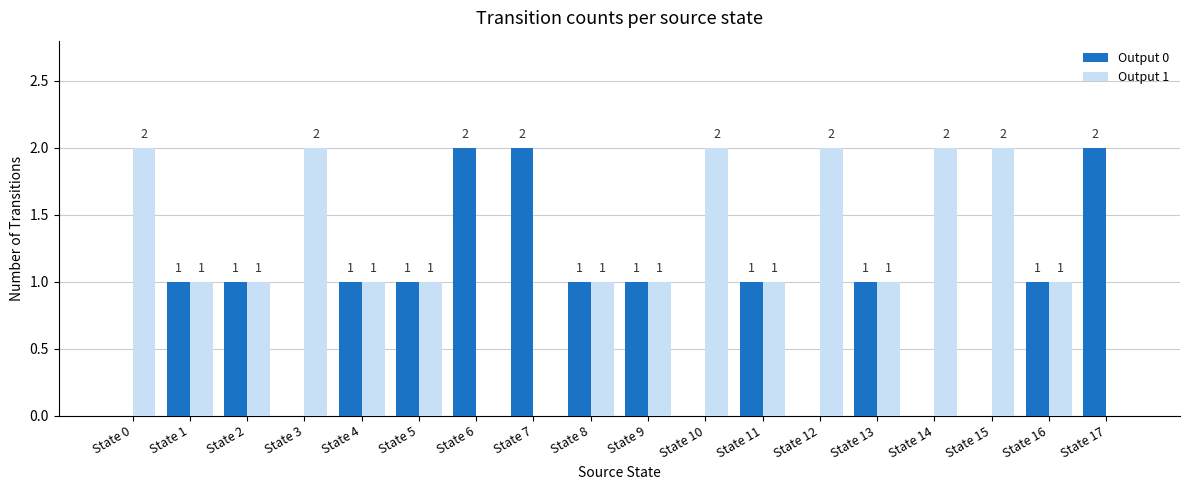

Is the value of Output 1 at State 7 greater than the value of Output 0 at State 11?

No